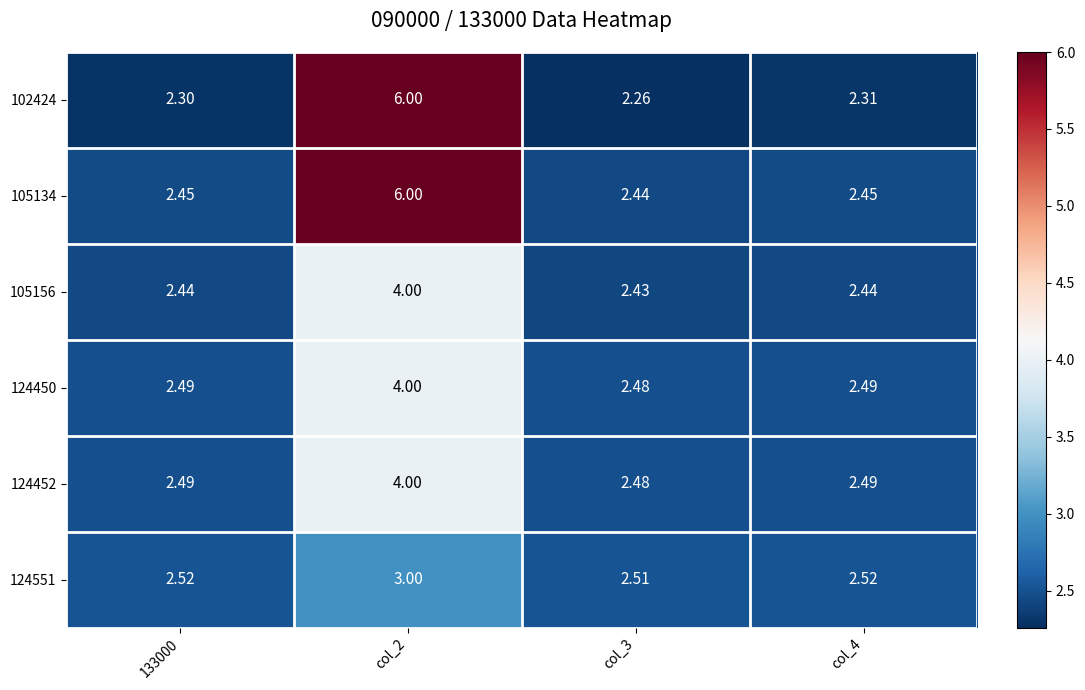

What is the greatest value displayed?

6.0